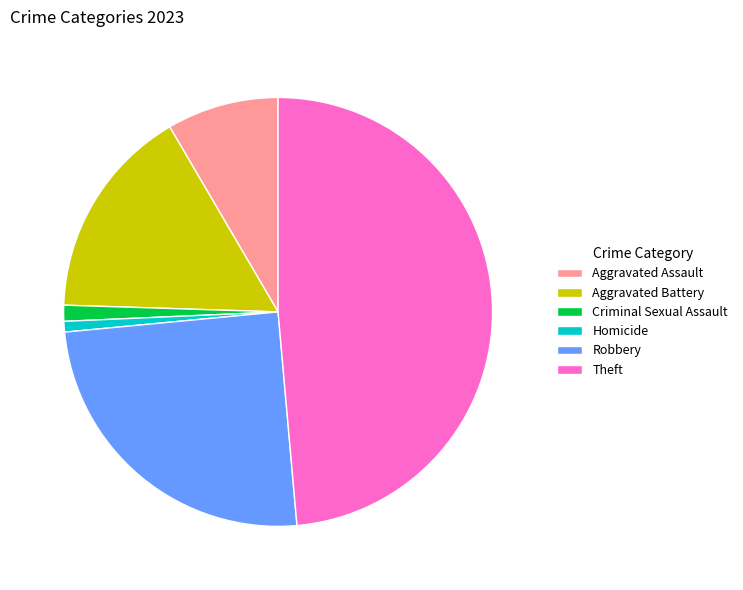

Do Aggravated Assault and Criminal Sexual Assault together represent more than half of the pie?

No